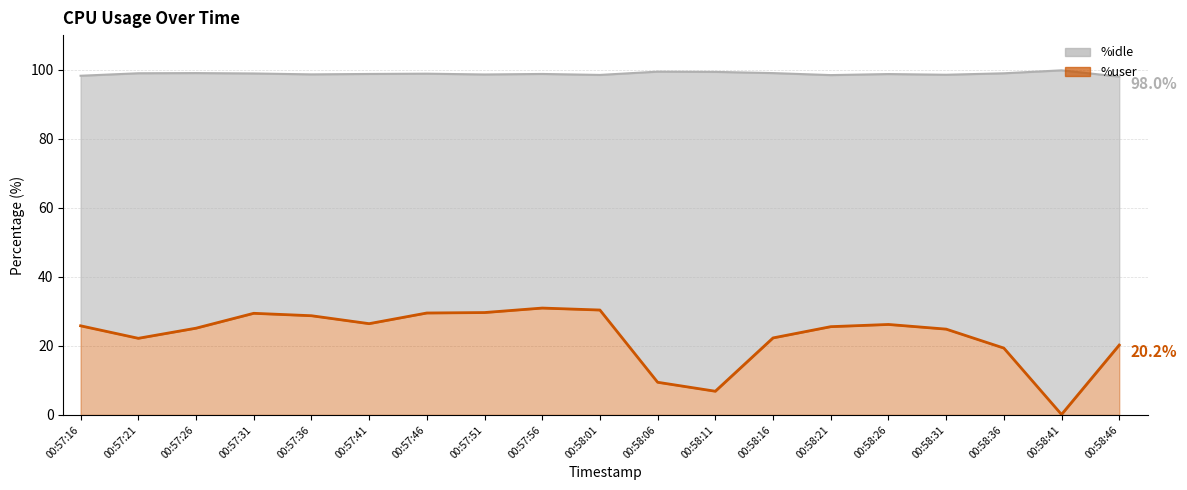

What is the sum of all values?

433.2